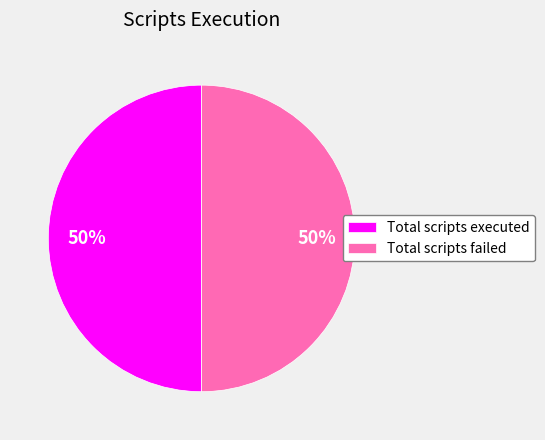

What is the ratio of the value at Total scripts failed to the value at Total scripts executed?

1.0